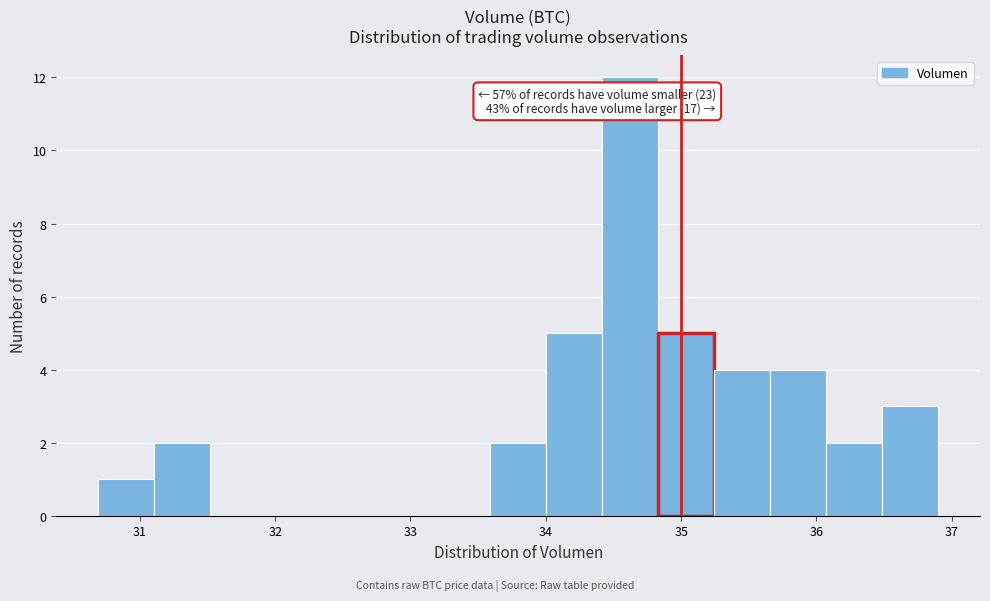

Over which range of the x-axis is the bar tallest?

34.4 to 34.8